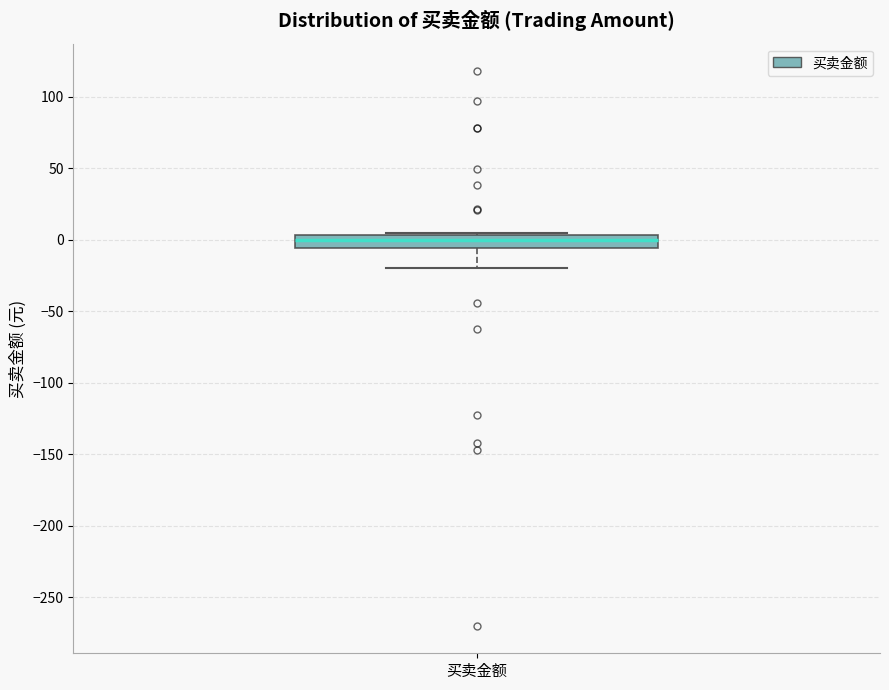

Read this box plot against the y-axis: the position of the median line, the range covered by the box, and the ends of both whiskers. The values are not printed on the chart, so give them approximately, as read against the axis.

median 0, box -5 to 5, whiskers -20 to 5